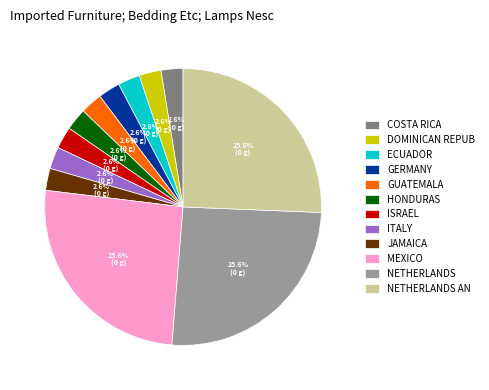

Do HONDURAS and DOMINICAN REPUB together represent more than half of the pie?

No